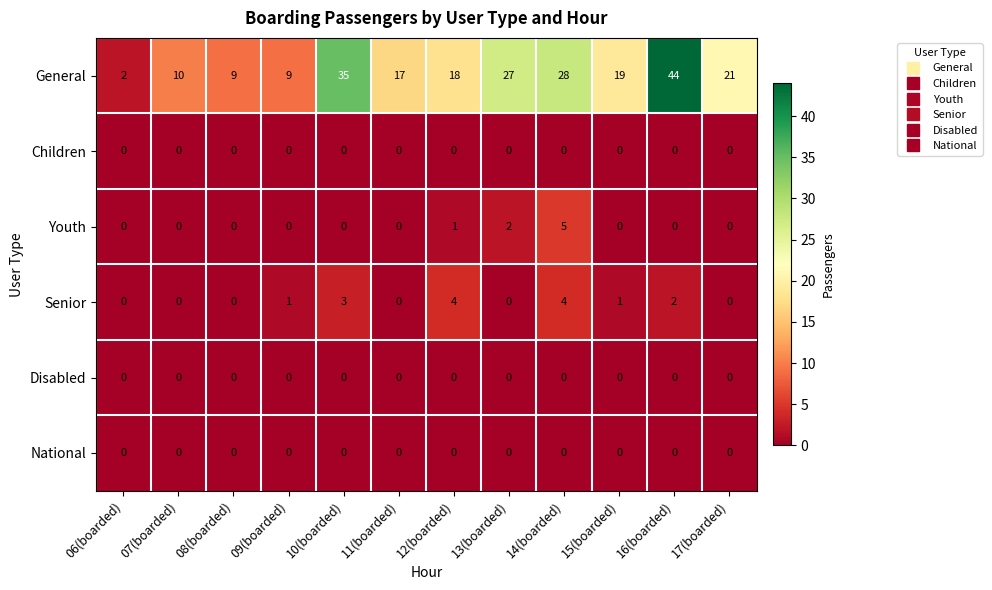

How many series are shown in this chart?

6